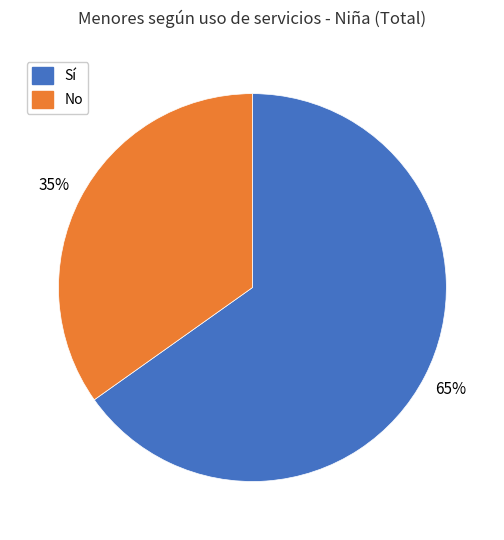

What is the ratio of the value at No to the value at Sí?

0.5